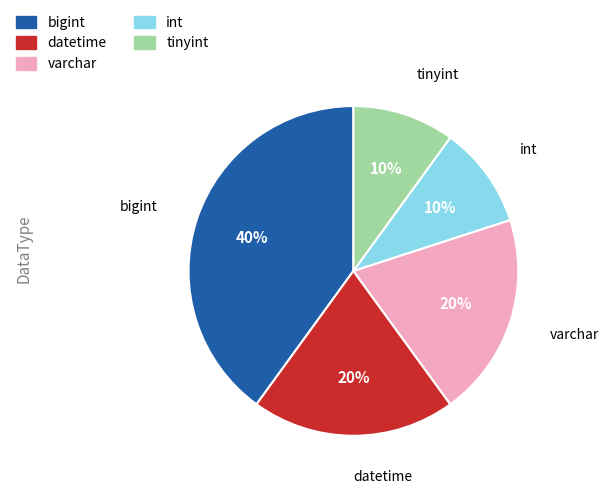

Which category has the biggest portion of the pie?

bigint